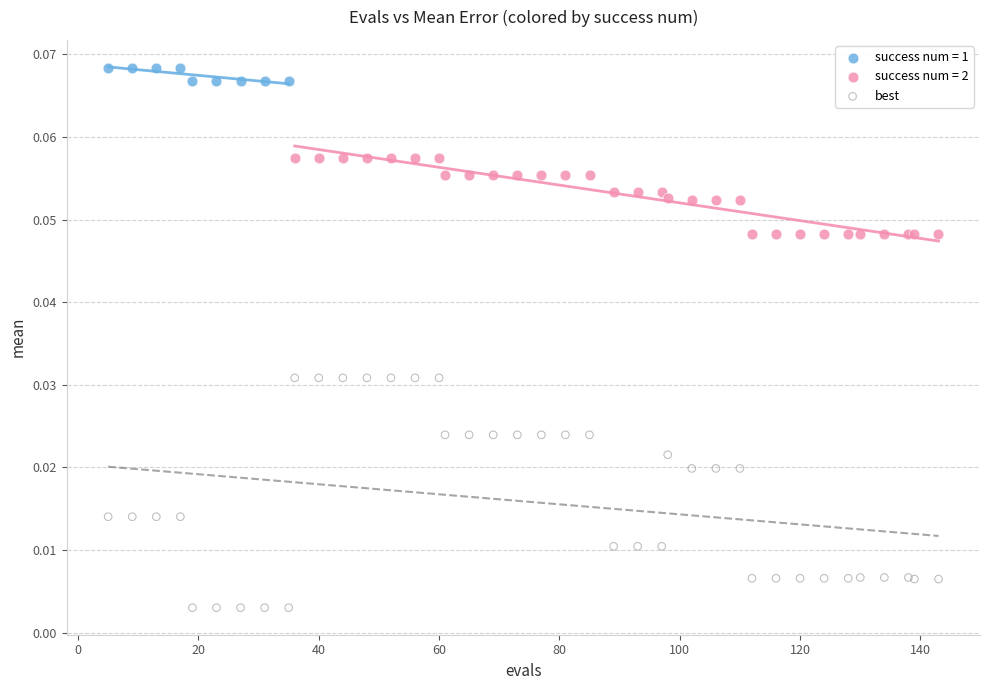

Which series has the largest Y range (max minus min)?

best